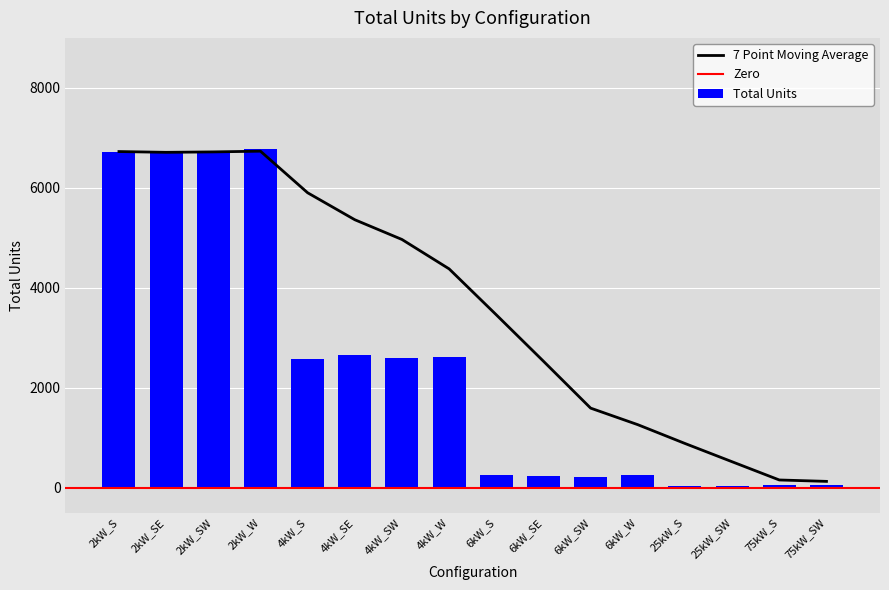

Rank the categories by value from highest to lowest.

2kW_W, 2kW_SW, 2kW_S, 2kW_SE, 4kW_SE, 4kW_W, 4kW_SW, 4kW_S, 6kW_S, 6kW_W, 6kW_SE, 6kW_SW, 75kW_SW, 75kW_S, 25kW_SW, 25kW_S